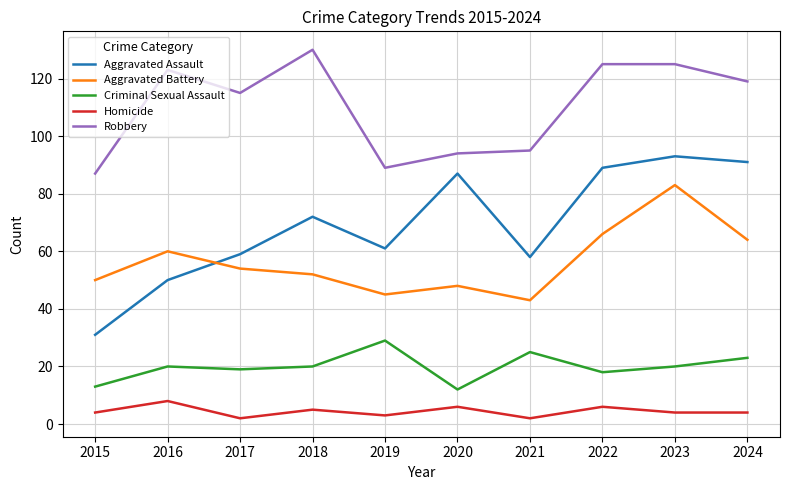

Reading left to right, list all the values displayed in this chart.

Aggravated Assault: 2015=31	2016=50	2017=59	2018=72	2019=61	2020=87	2021=58	2022=89	2023=93	2024=91
Aggravated Battery: 2015=50	2016=60	2017=54	2018=52	2019=45	2020=48	2021=43	2022=66	2023=83	2024=64
Criminal Sexual Assault: 2015=13	2016=20	2017=19	2018=20	2019=29	2020=12	2021=25	2022=18	2023=20	2024=23
Homicide: 2015=4	2016=8	2017=2	2018=5	2019=3	2020=6	2021=2	2022=6	2023=4	2024=4
Robbery: 2015=87	2016=123	2017=115	2018=130	2019=89	2020=94	2021=95	2022=125	2023=125	2024=119